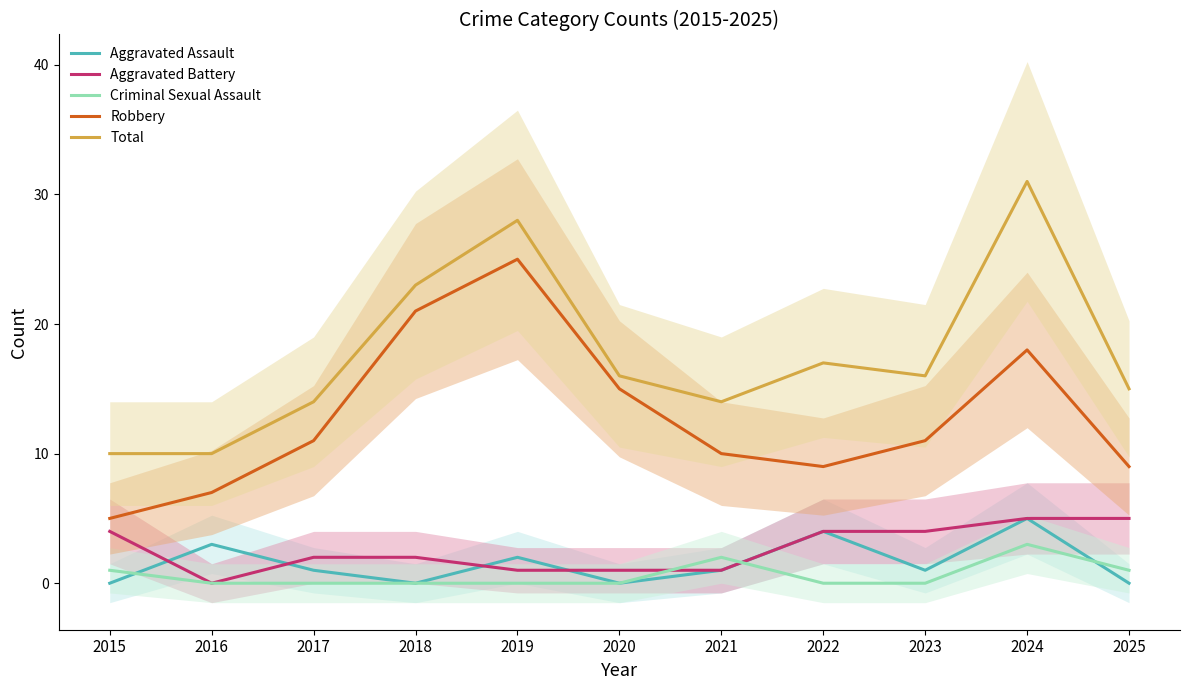

Is the value of Criminal Sexual Assault at 2015 greater than the value of Robbery at 2020?

No